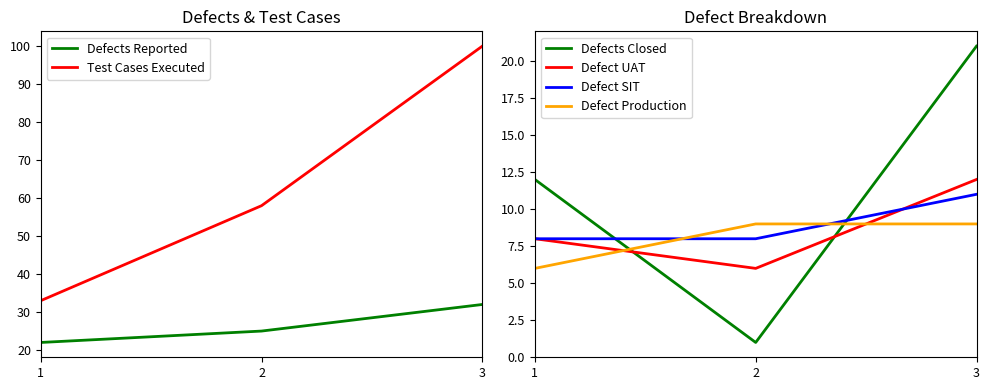

Which series has the largest total across all categories?

Test Cases Executed